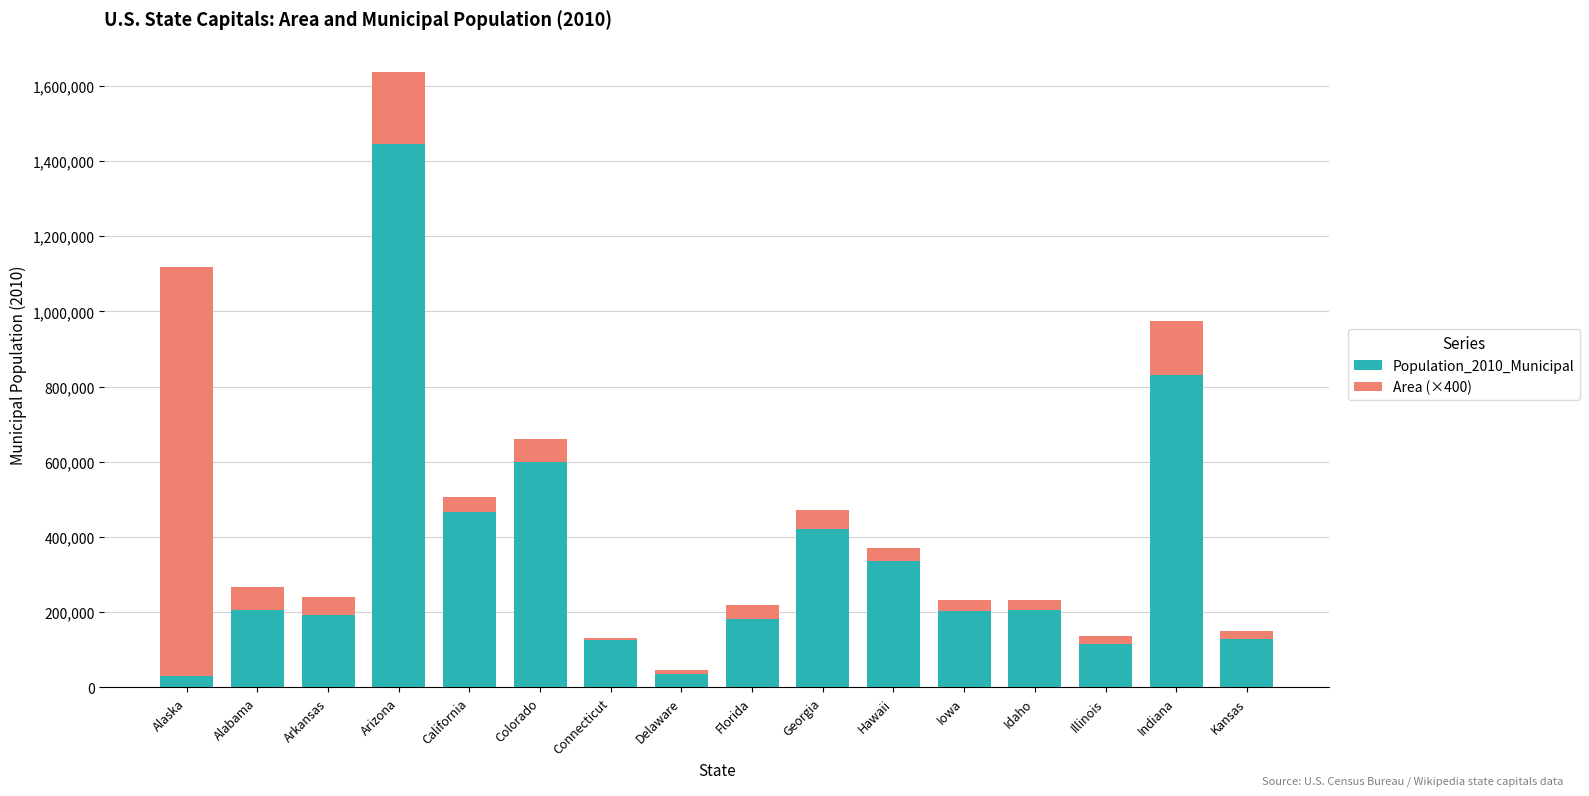

What is the difference between the Population_2010_Municipal values at Florida and California?

285076